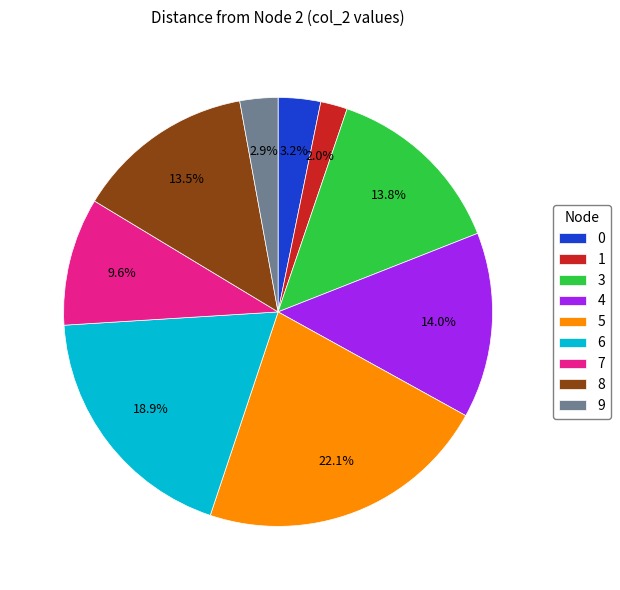

To the nearest percent, what is the difference between the 7 and 3 slice percentages?

4%